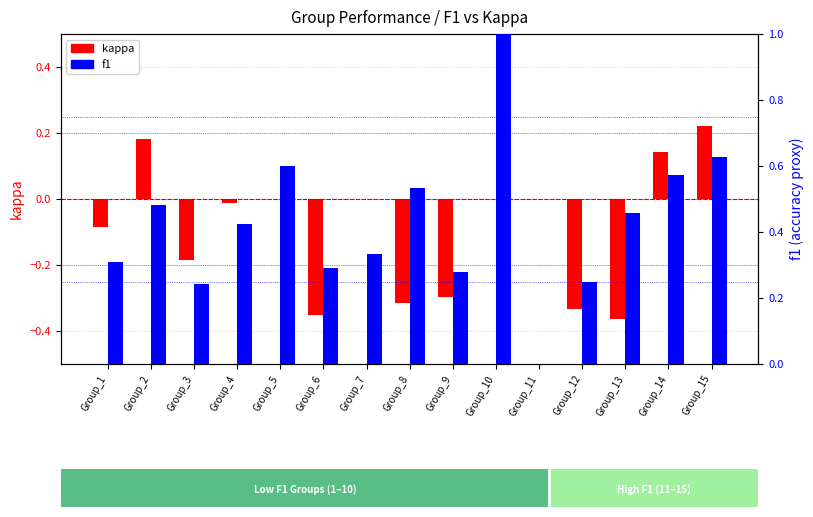

Are the bars grouped side by side (vs. stacked)?

Yes